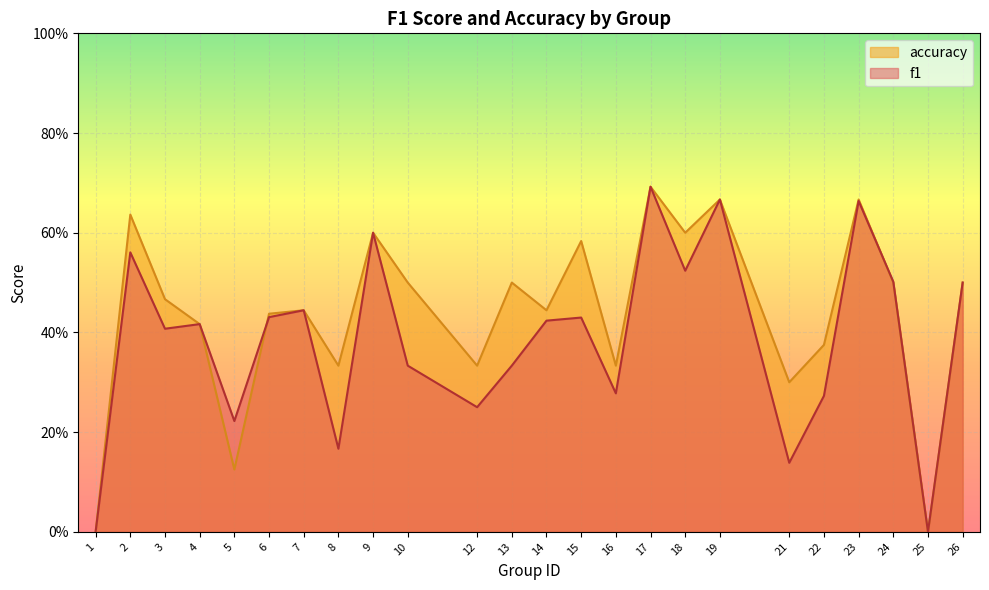

Does the chart display data point markers on the line(s)?

No